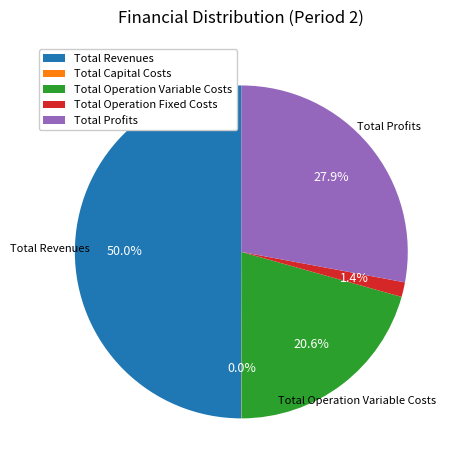

True or false: Total Profits accounts for 28% of the total.

True